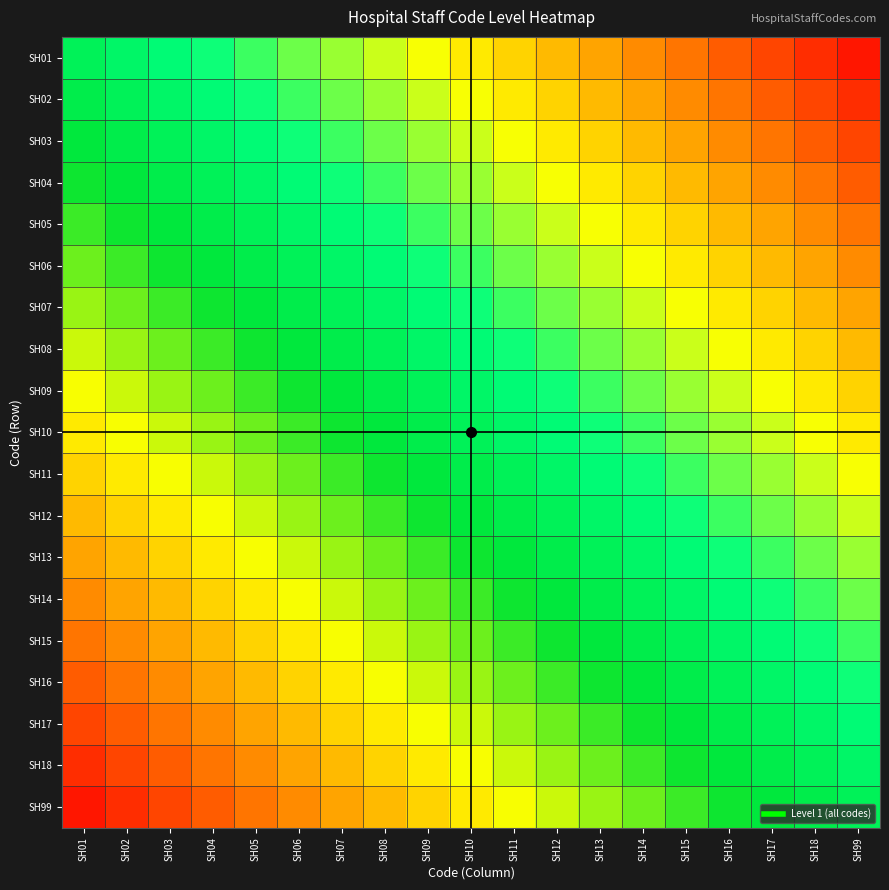

At how many categories does at least one series exceed 0?

18